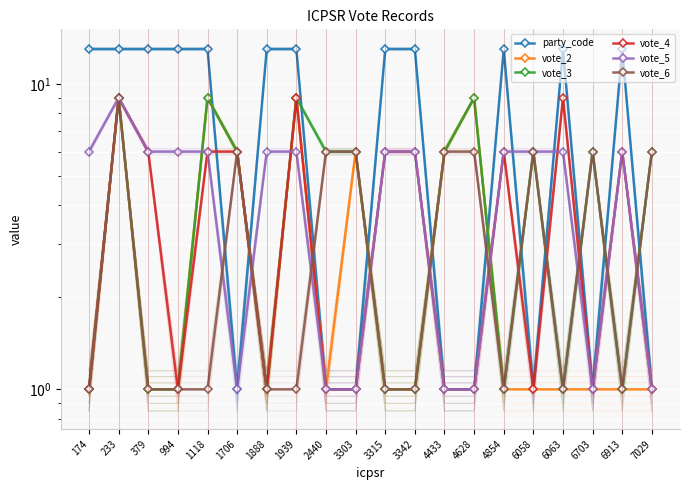

Reading left to right, extract all data points from this chart.

party_code: 13	13	13	13	13	1	13	13	1	1	13	13	1	1	13	1	13	1	13	1
vote_2: 1	9	1	1	9	6	1	9	1	6	1	1	6	9	1	1	1	1	1	1
vote_3: 1	9	1	1	9	6	1	9	6	6	1	1	6	9	1	6	1	6	1	6
vote_4: 1	9	6	1	6	6	1	9	1	1	6	6	1	1	6	1	9	1	6	1
vote_5: 6	9	6	6	6	1	6	6	1	1	6	6	1	1	6	6	6	1	6	1
vote_6: 1	9	1	1	1	6	1	1	6	6	1	1	6	6	1	6	1	6	1	6